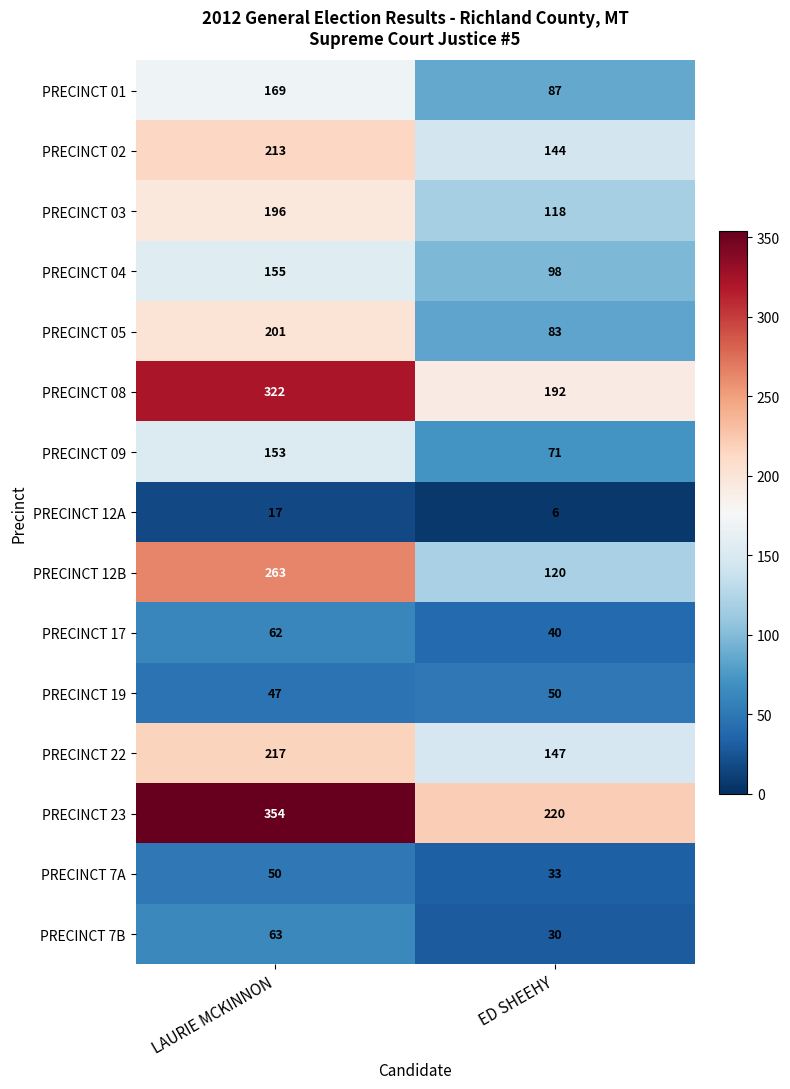

Reading left to right, what are all the values shown in this chart?

PRECINCT 01: LAURIE MCKINNON=169	ED SHEEHY=87
PRECINCT 02: LAURIE MCKINNON=213	ED SHEEHY=144
PRECINCT 03: LAURIE MCKINNON=196	ED SHEEHY=118
PRECINCT 04: LAURIE MCKINNON=155	ED SHEEHY=98
PRECINCT 05: LAURIE MCKINNON=201	ED SHEEHY=83
PRECINCT 08: LAURIE MCKINNON=322	ED SHEEHY=192
PRECINCT 09: LAURIE MCKINNON=153	ED SHEEHY=71
PRECINCT 12A: LAURIE MCKINNON=17	ED SHEEHY=6
PRECINCT 12B: LAURIE MCKINNON=263	ED SHEEHY=120
PRECINCT 17: LAURIE MCKINNON=62	ED SHEEHY=40
PRECINCT 19: LAURIE MCKINNON=47	ED SHEEHY=50
PRECINCT 22: LAURIE MCKINNON=217	ED SHEEHY=147
PRECINCT 23: LAURIE MCKINNON=354	ED SHEEHY=220
PRECINCT 7A: LAURIE MCKINNON=50	ED SHEEHY=33
PRECINCT 7B: LAURIE MCKINNON=63	ED SHEEHY=30